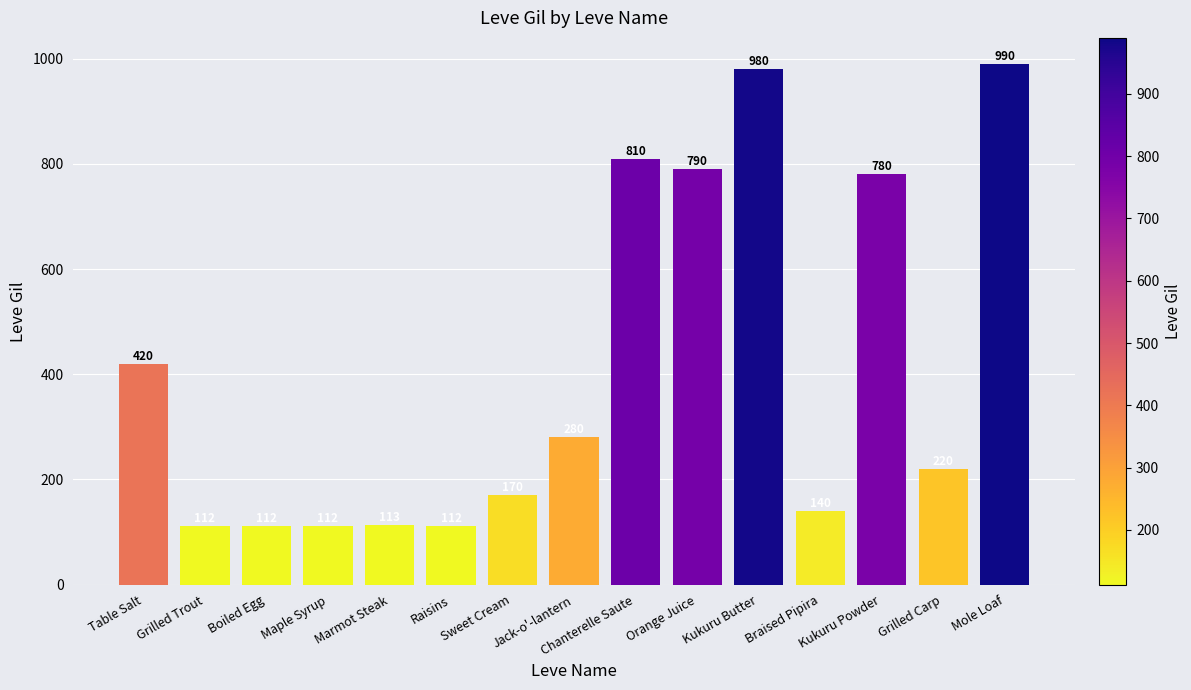

True or false: the data shows 980 at Kukuru Butter.

True